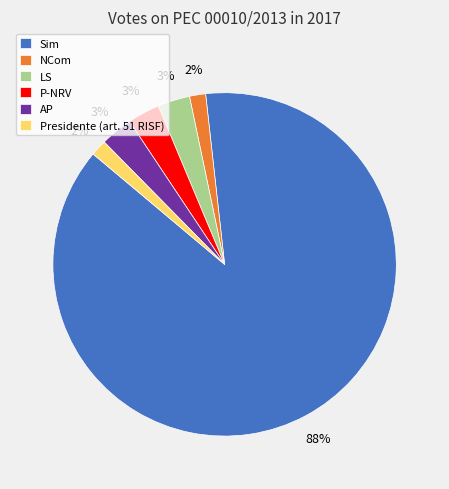

Count the number of slices in the pie.

6